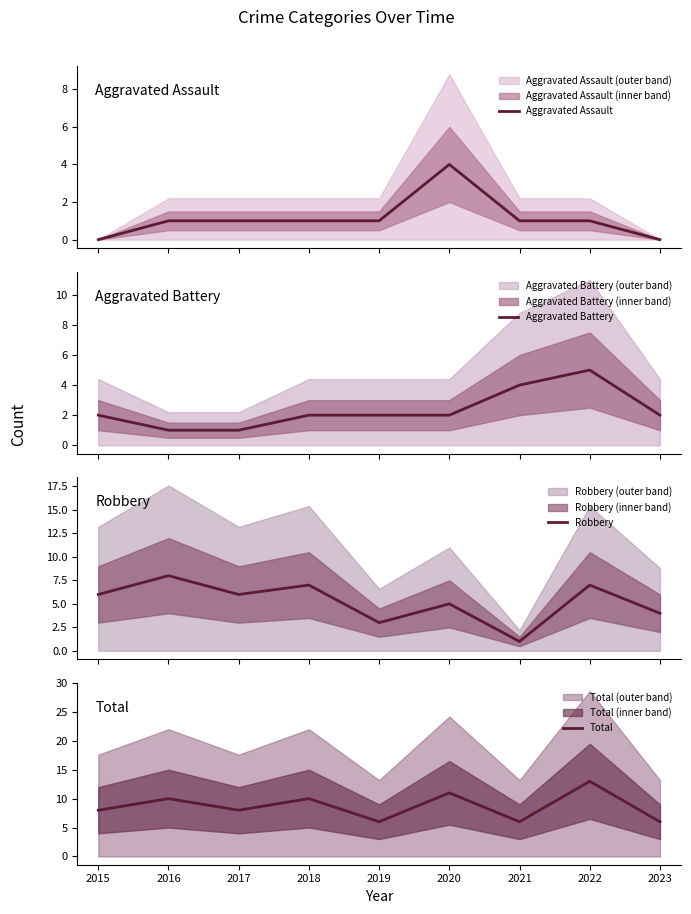

Is it true that Aggravated Assault equals 1 at 2017?

True